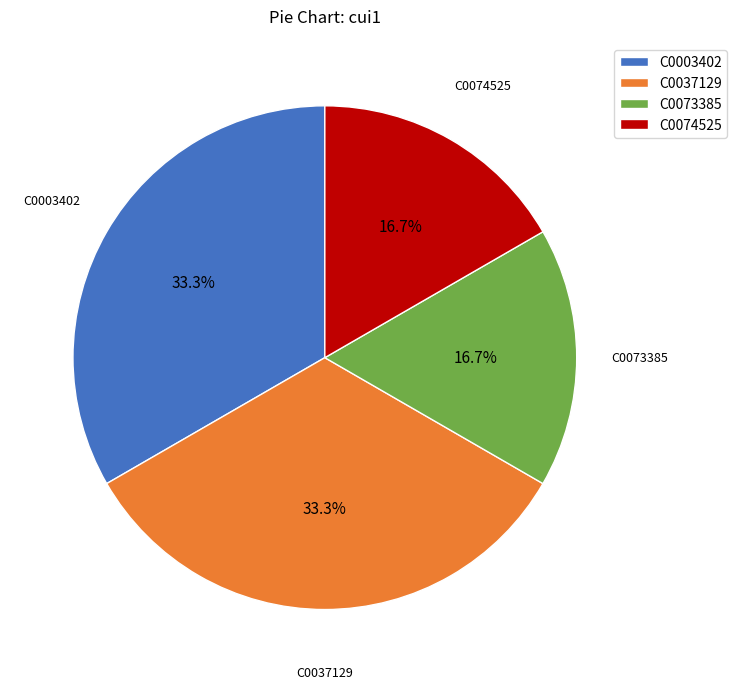

Combined, what portion of the pie is C0073385 and C0037129?

50.0%